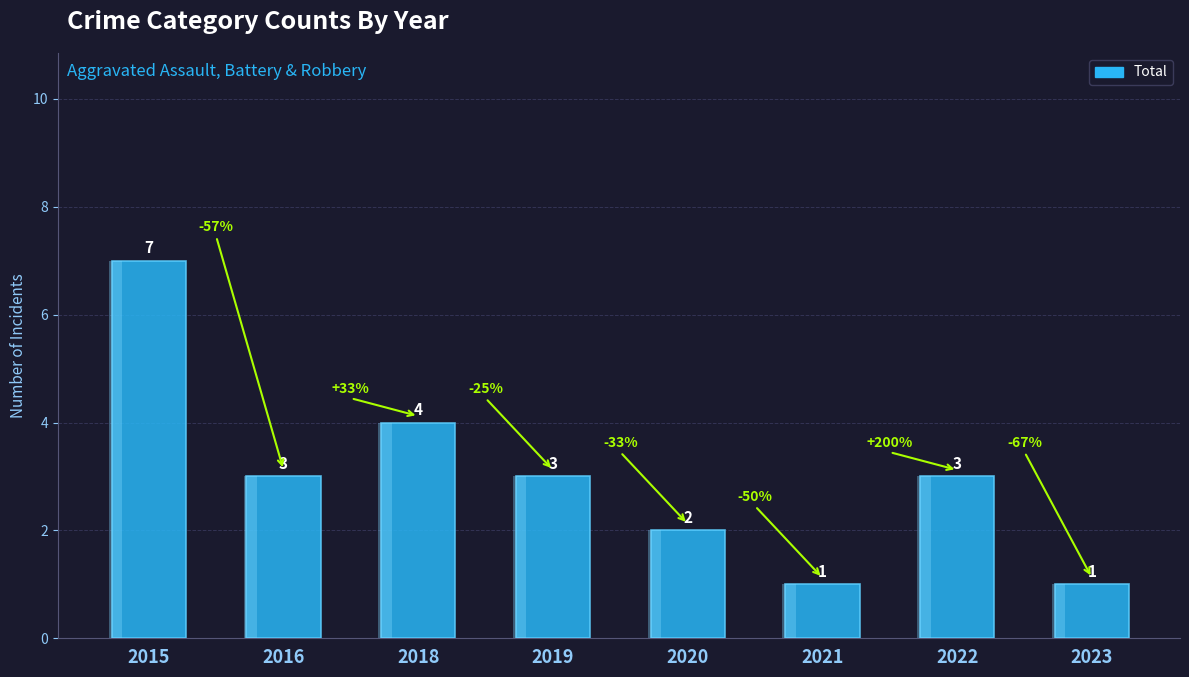

List the labels in order of value, smallest first.

2021, 2023, 2020, 2016, 2019, 2022, 2018, 2015